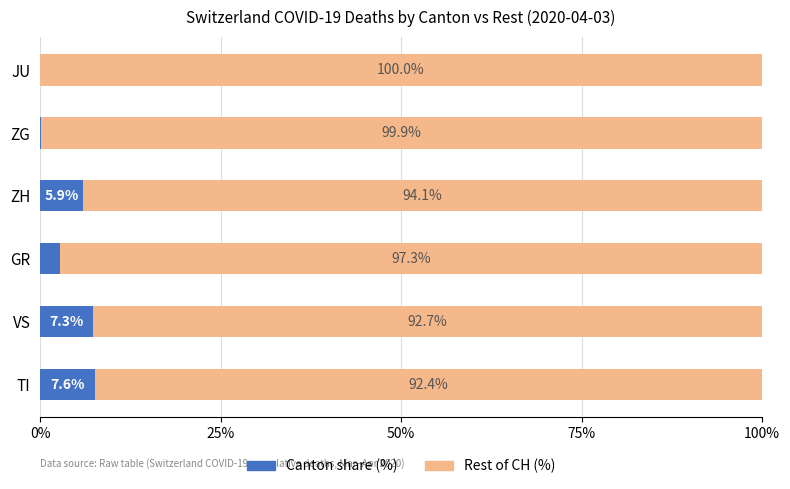

What is the approximate value of Canton share (%) at TI?

7.6